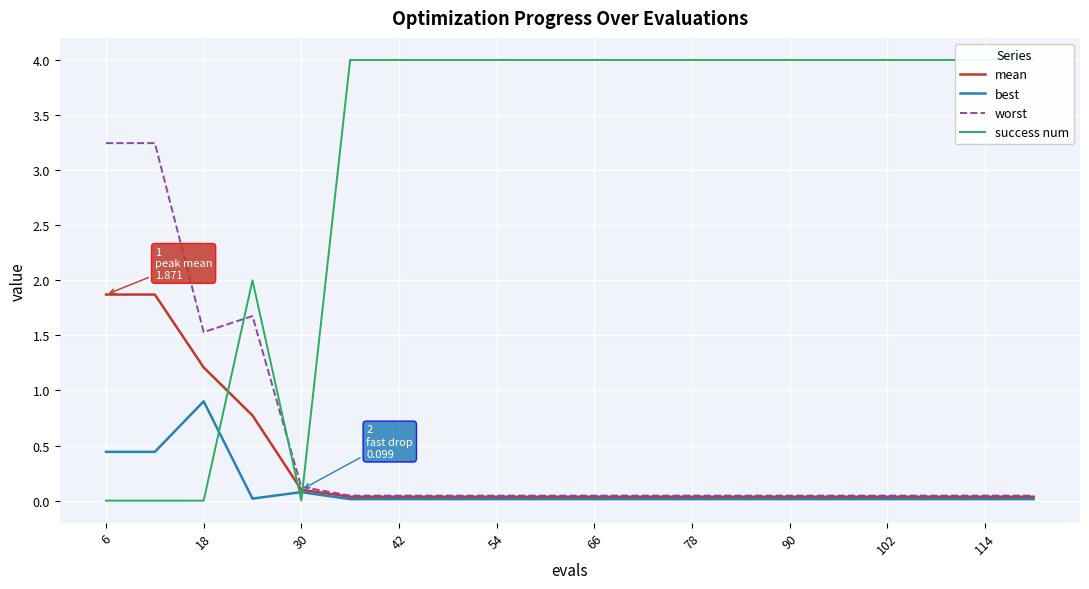

The value of mean at 30 is 0.1. True or false?

True